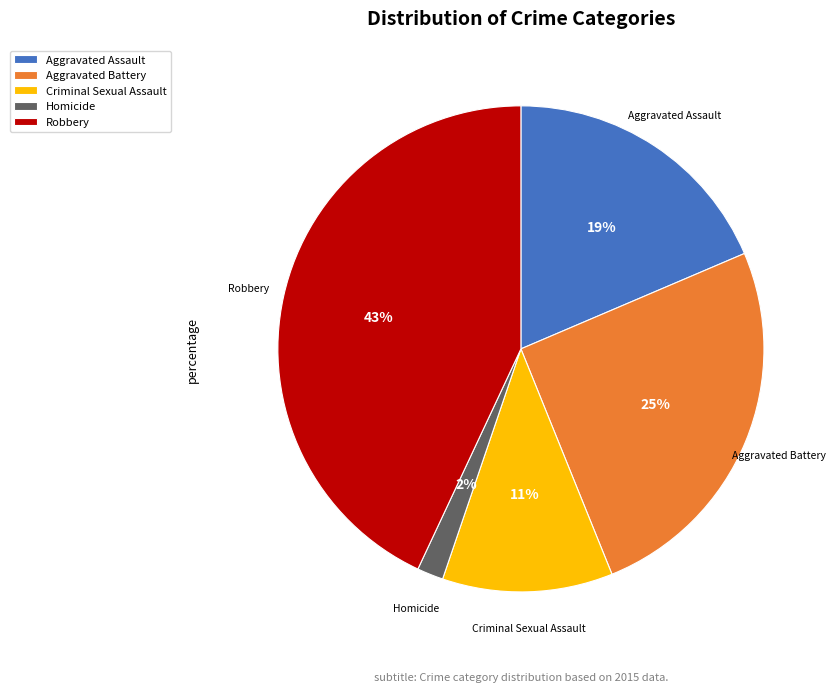

How many slices are in this pie chart?

5